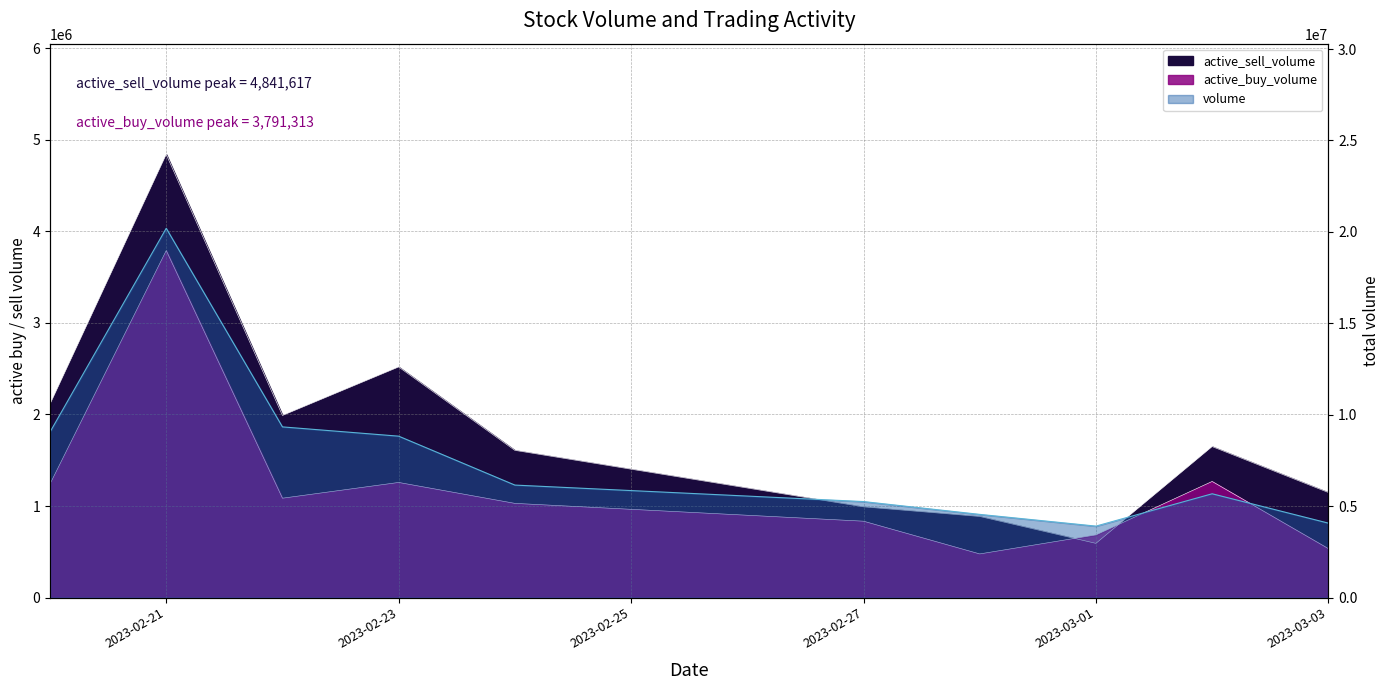

How many data points in active_buy_volume are above 1085403?

4